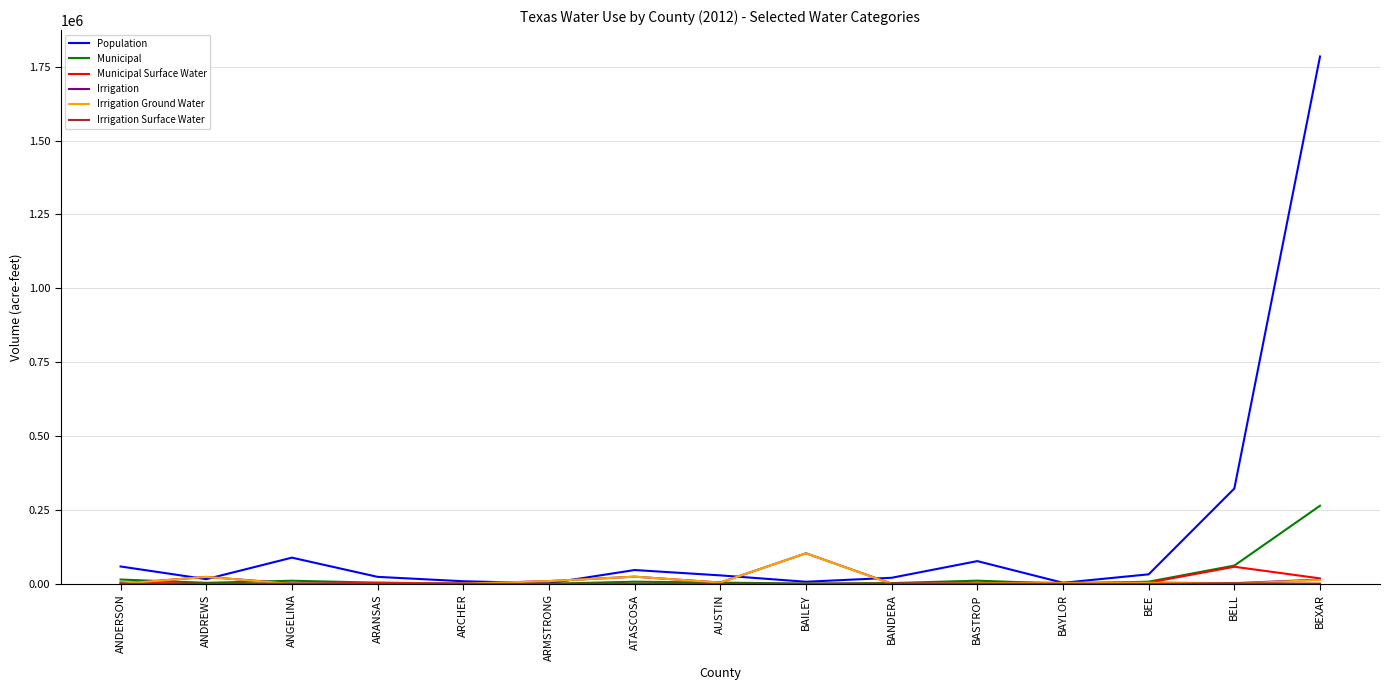

How many distinct data groups are displayed?

6